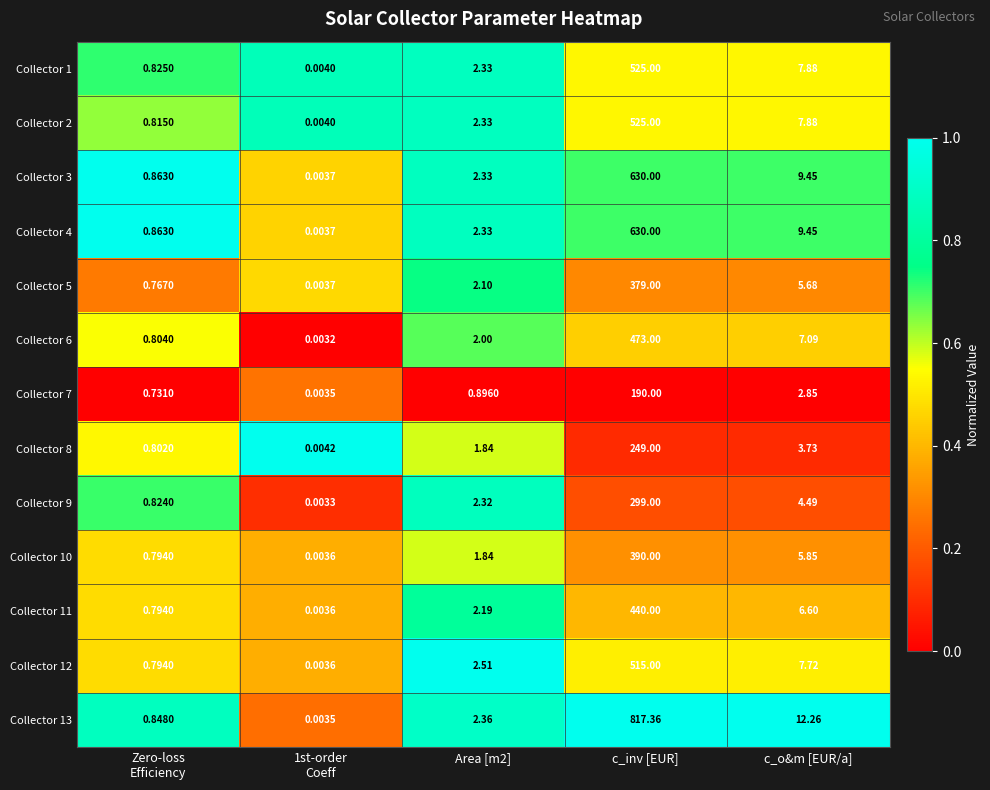

At which category is the sum across all series the highest?

c_inv [EUR]